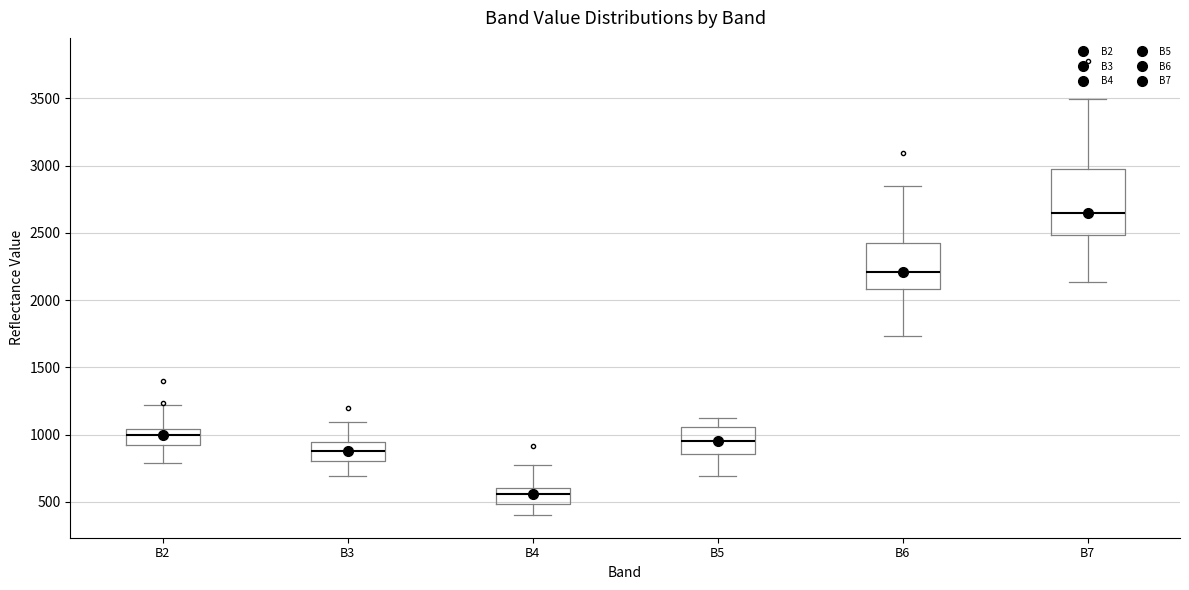

Comparing the boxes themselves (not the whiskers), which one is the tallest?

B7